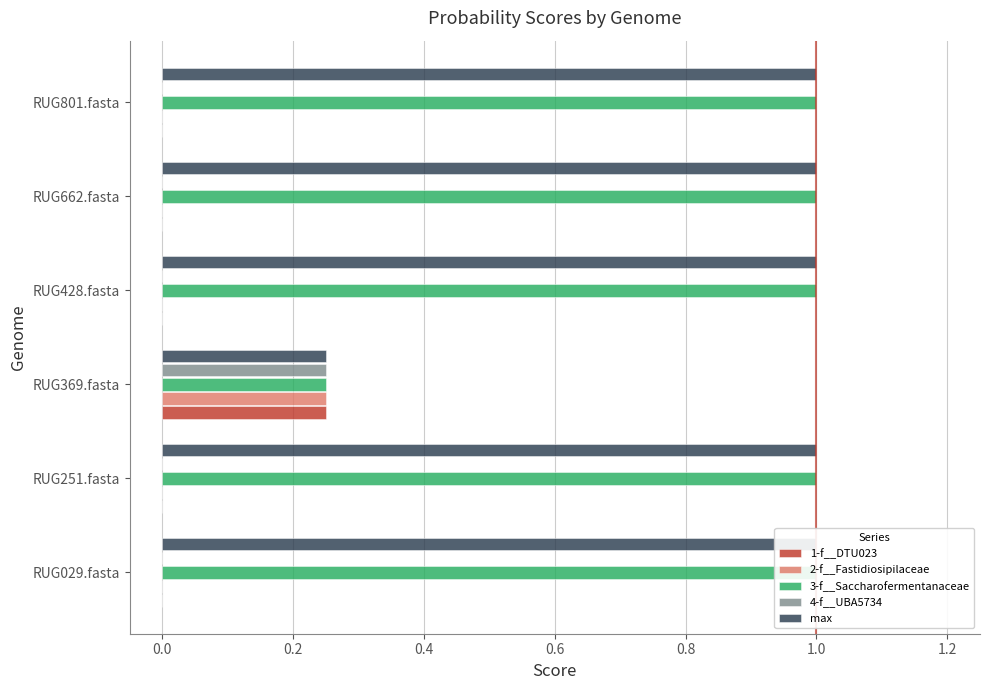

Rank the series at RUG428.fasta from highest to lowest value.

3-f__Saccharofermentanaceae, max, 1-f__DTU023, 2-f__Fastidiosipilaceae, 4-f__UBA5734